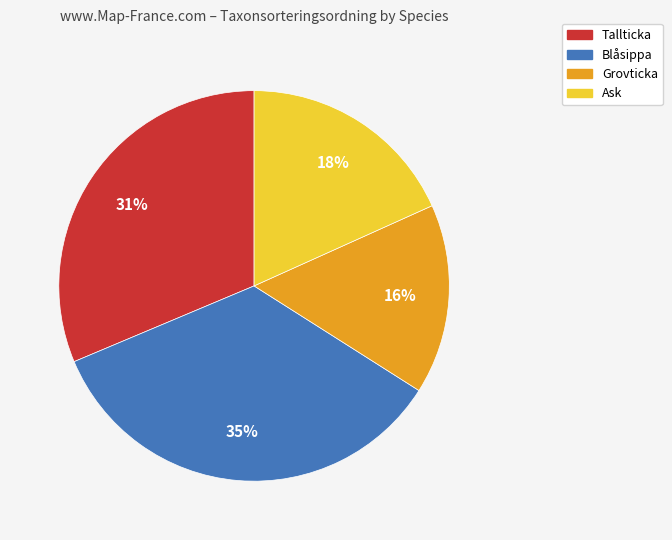

To the nearest percent, what is the difference between the largest and smallest slice percentages?

19%